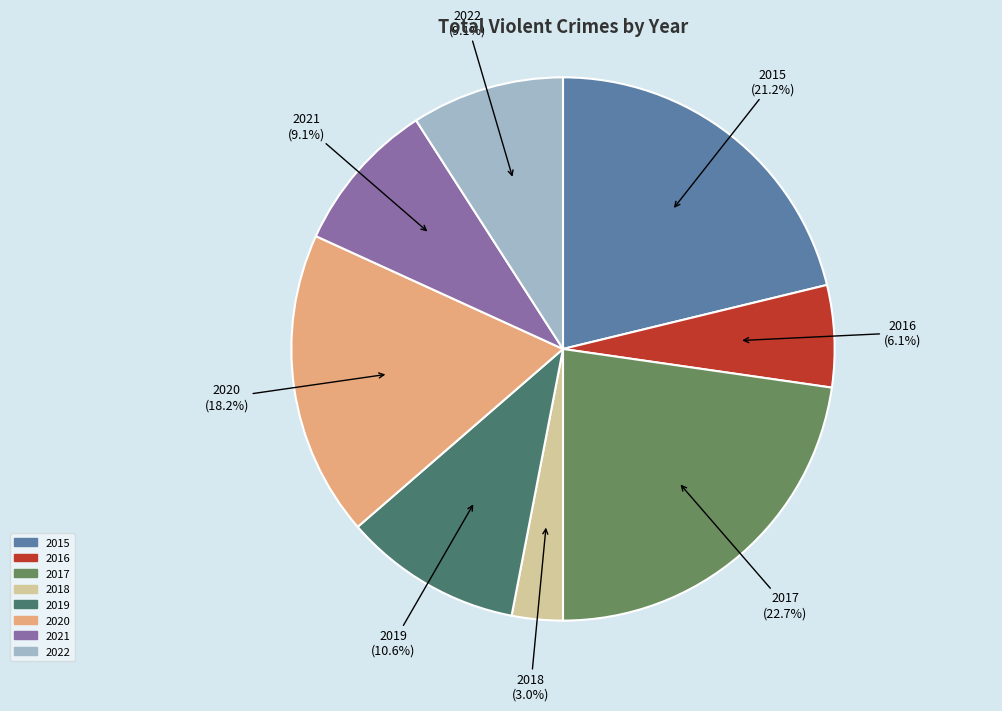

Approximately how many times larger is the value at 2021 compared to 2017?

0.4